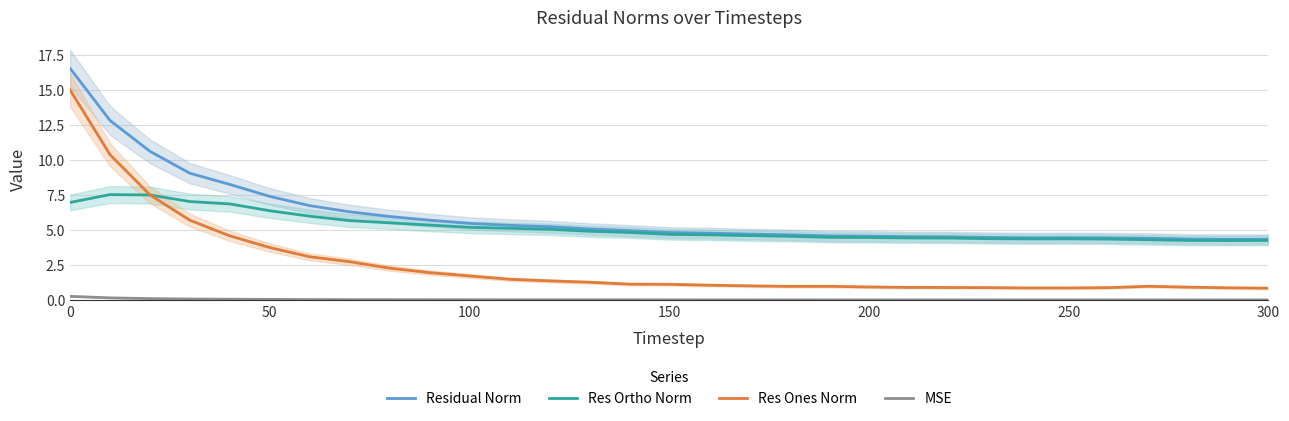

What is the highest value of the Residual Norm series?

16.5